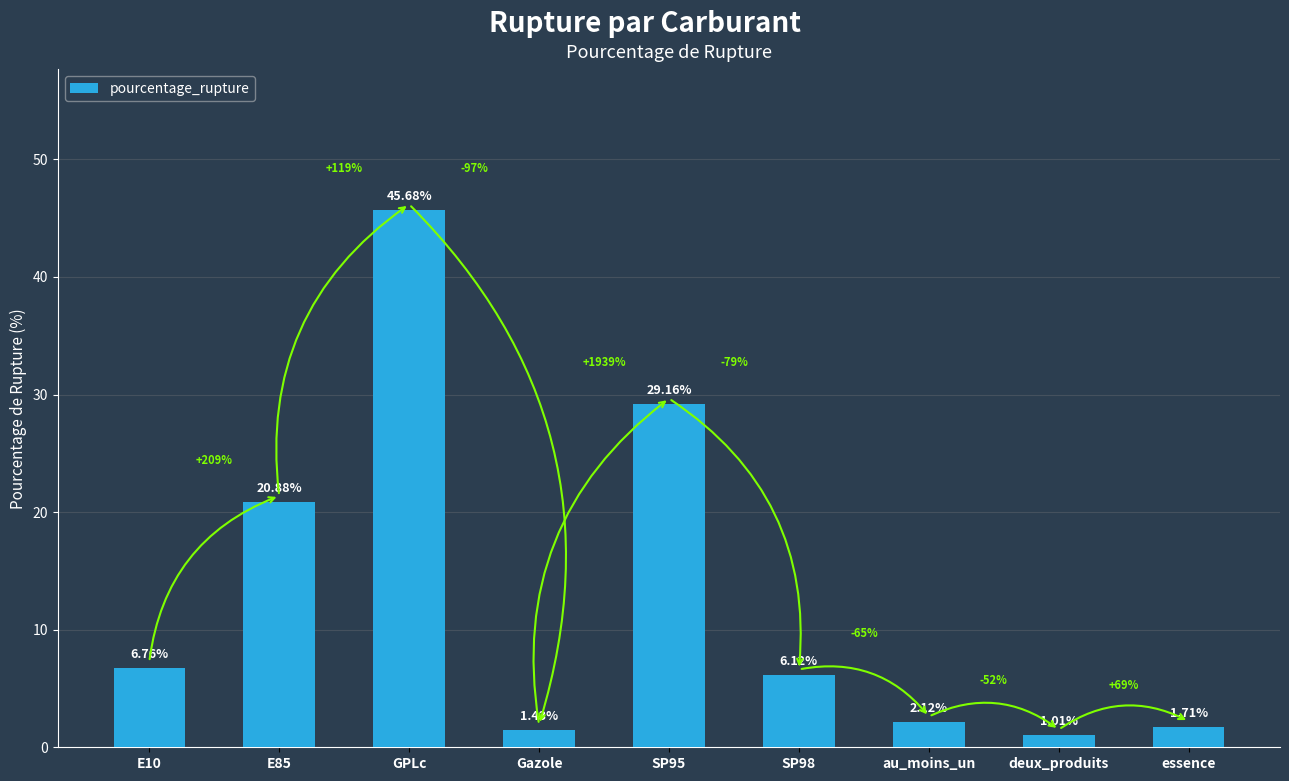

What is the label of the 1st bar from the right?

essence